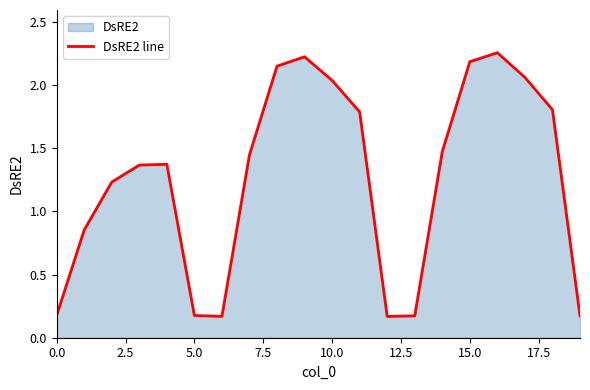

How many lines are shown in the chart?

1